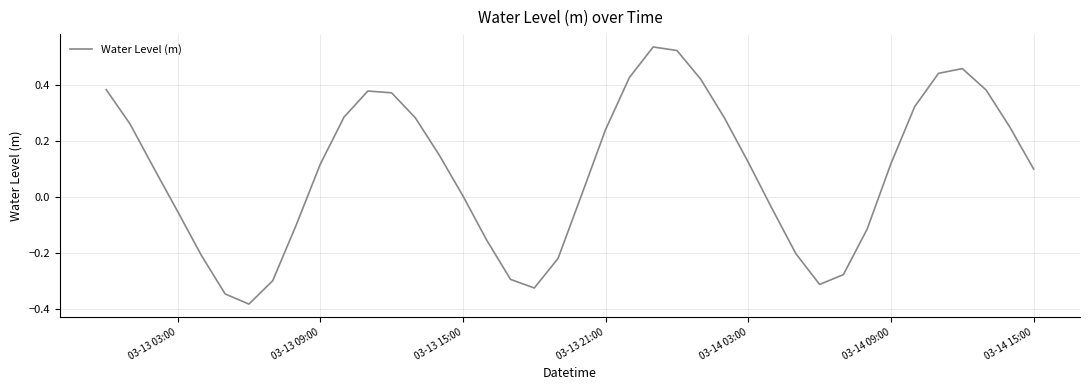

What is the difference between the maximum and minimum values?

0.9